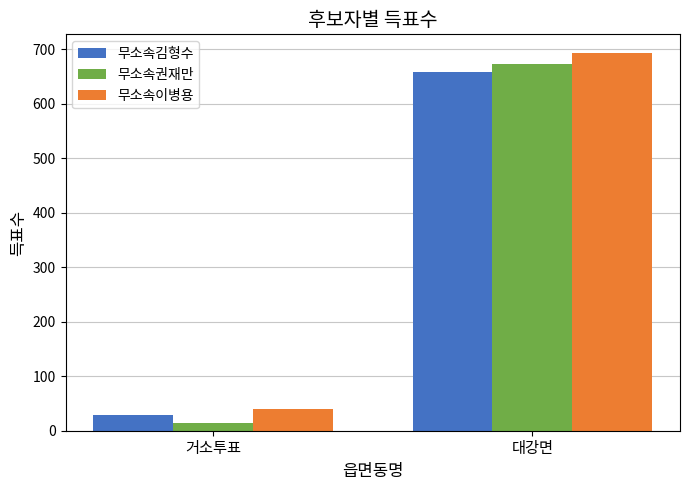

What is the average value of the 무소속김형수 series?

344